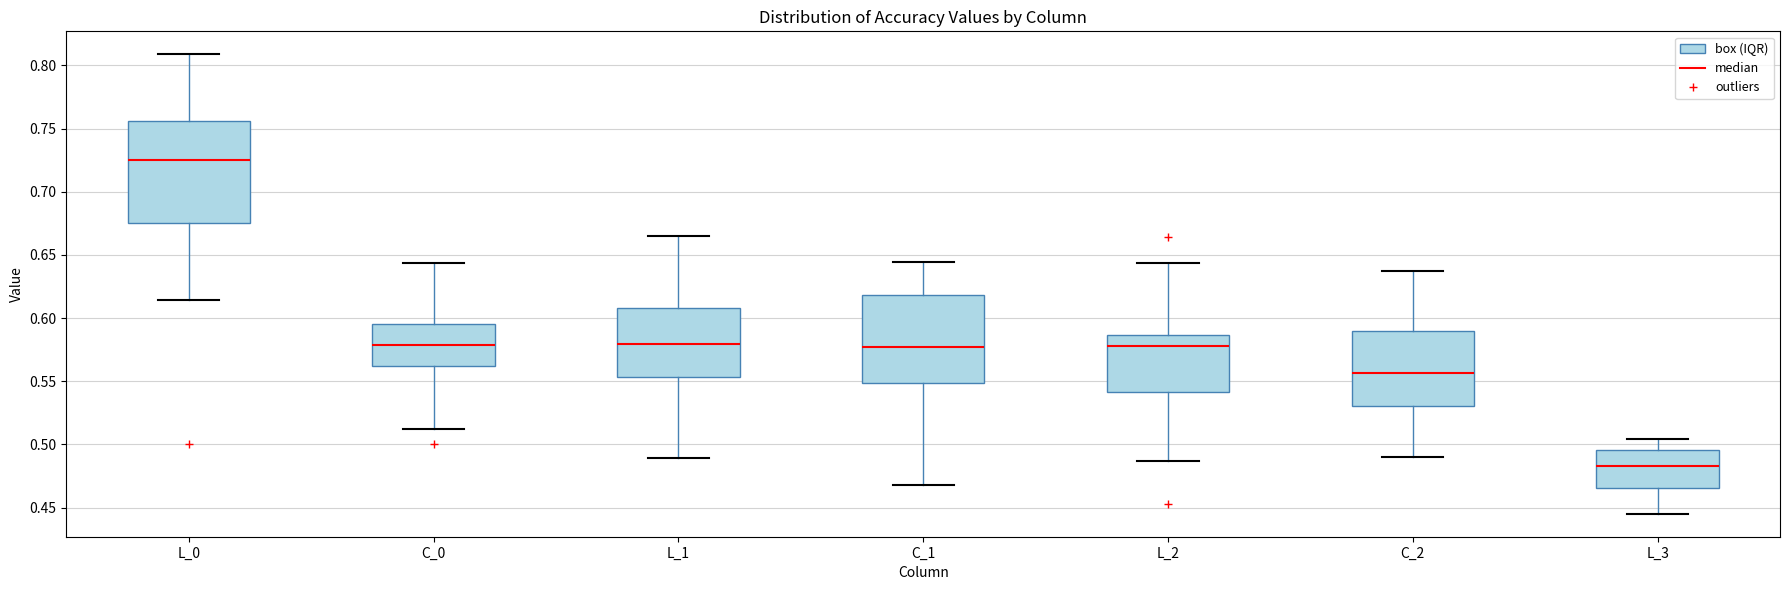

Reading left to right, read every box against the y-axis: the position of its median line, the range the box covers, and the ends of its whiskers. The values are not printed on the chart, so give them approximately, as read against the axis.

L_0: median 0.725, box 0.675 to 0.755, whiskers 0.615 to 0.810
C_0: median 0.580, box 0.560 to 0.595, whiskers 0.515 to 0.645
L_1: median 0.580, box 0.555 to 0.610, whiskers 0.490 to 0.665
C_1: median 0.575, box 0.550 to 0.620, whiskers 0.470 to 0.645
L_2: median 0.580, box 0.540 to 0.585, whiskers 0.485 to 0.645
C_2: median 0.555, box 0.530 to 0.590, whiskers 0.490 to 0.635
L_3: median 0.485, box 0.465 to 0.495, whiskers 0.445 to 0.505